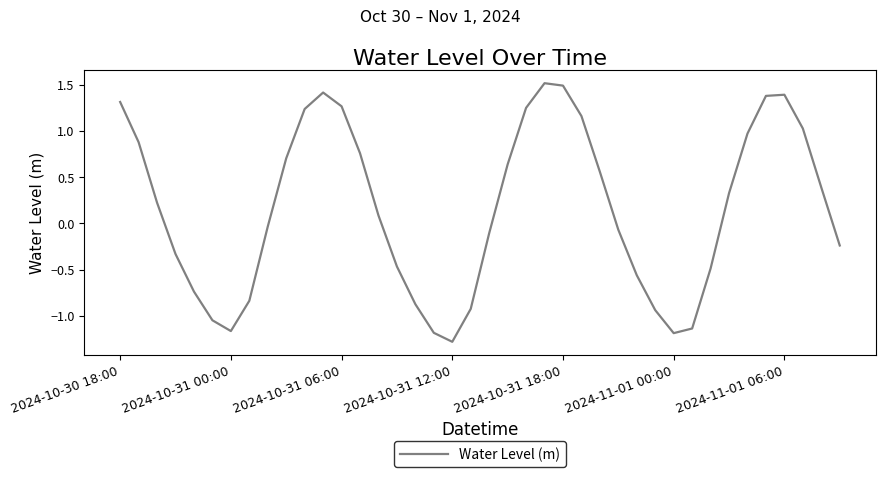

What is the smallest value displayed?

-1.3